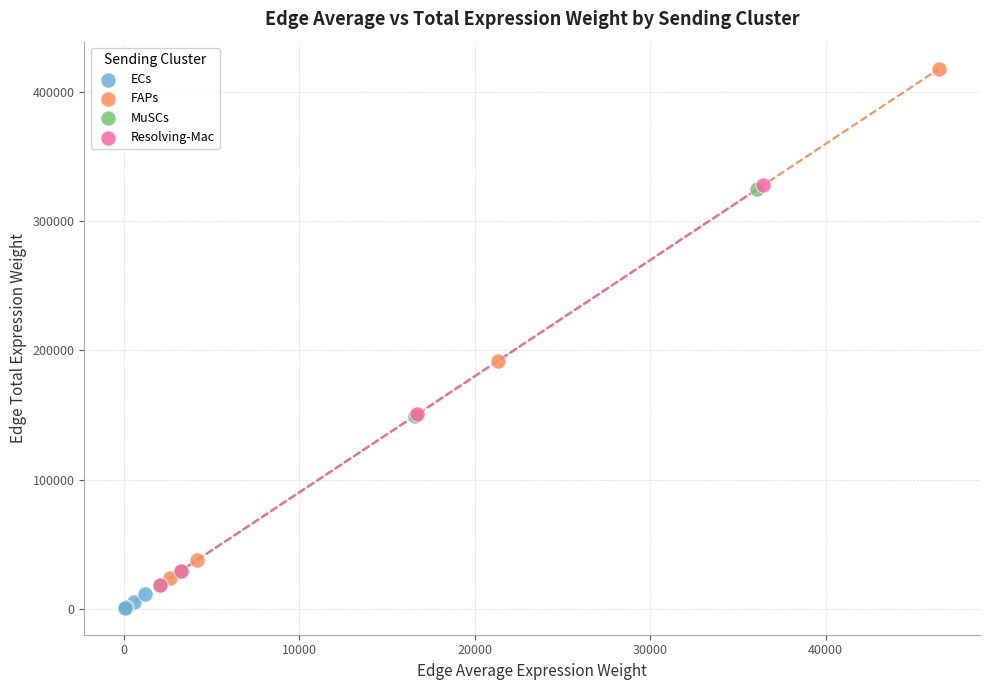

Which series contains the lowest Y value?

ECs